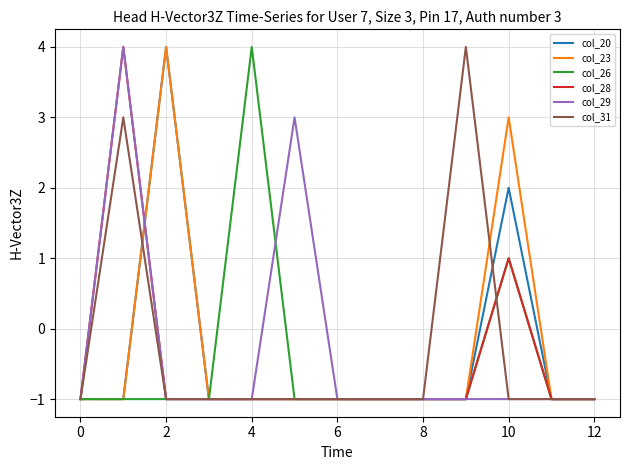

What are all the series names shown in the legend?

col_20, col_23, col_26, col_28, col_29, col_31